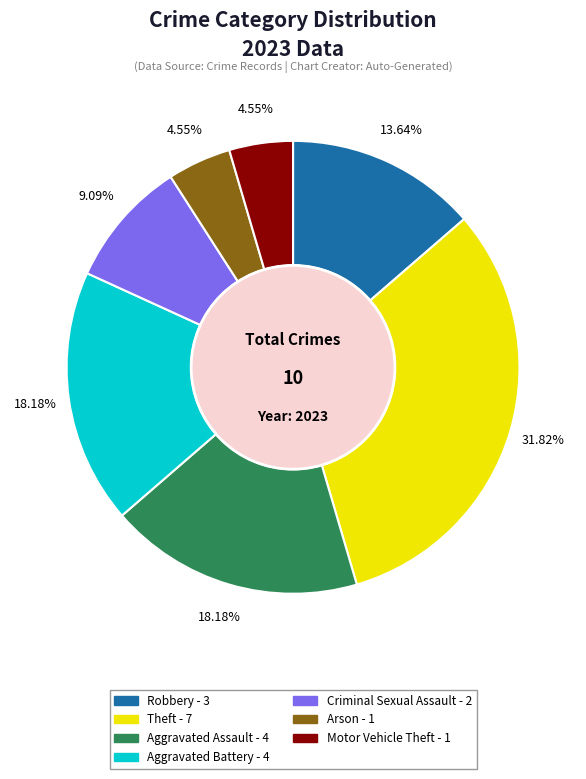

Count the number of slices in the pie.

7